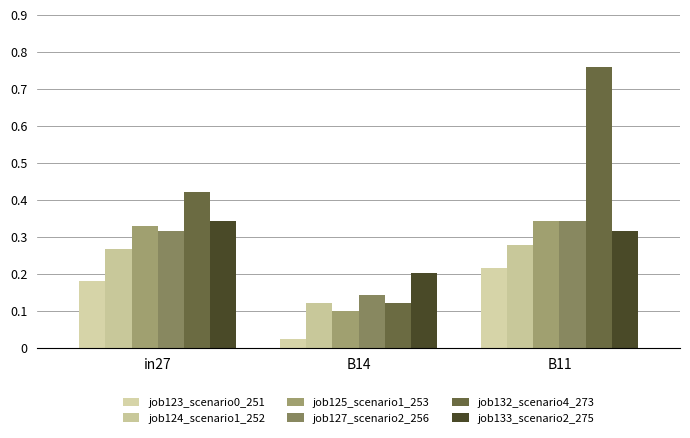

At how many categories does at least one series exceed 0?

3